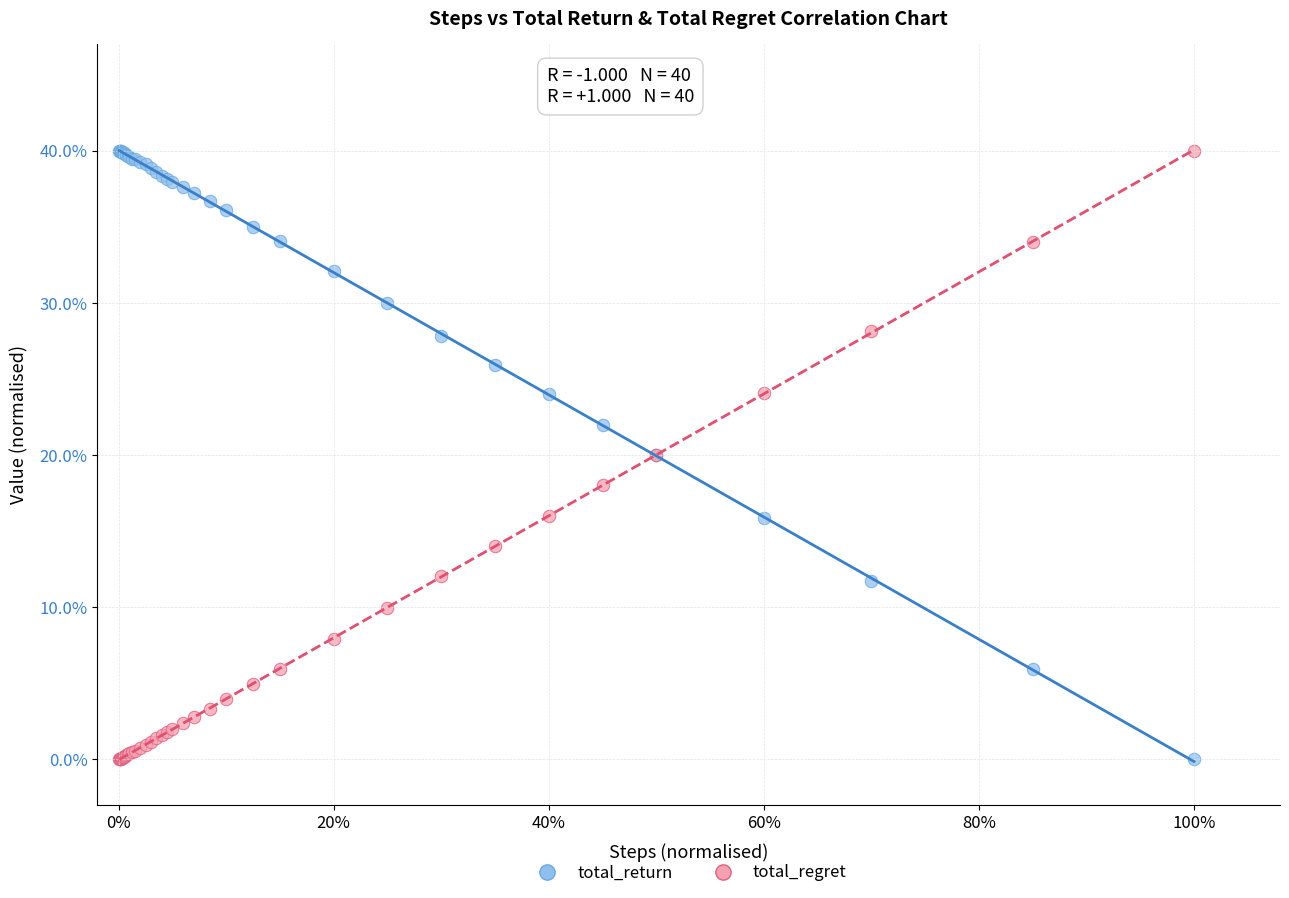

What is the X range (max minus min) for the scatter plot?

1.0